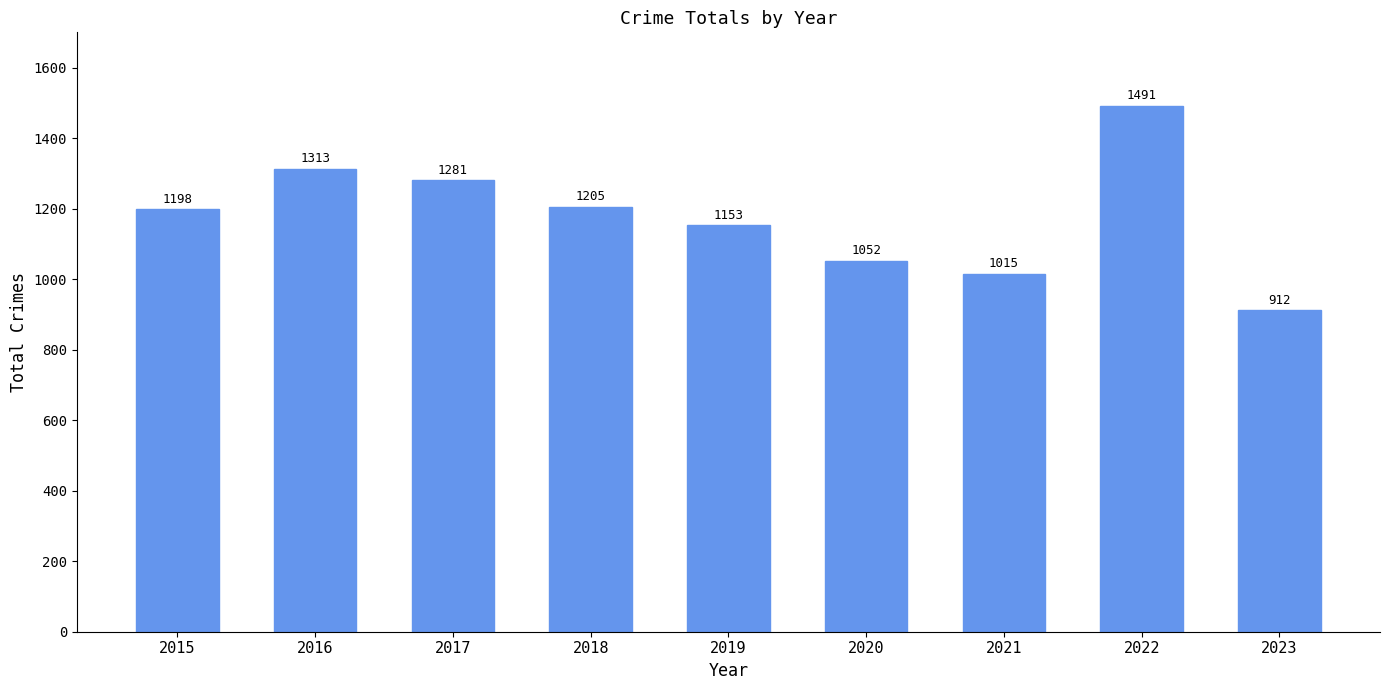

Rank the categories by value from lowest to highest.

2023, 2021, 2020, 2019, 2015, 2018, 2017, 2016, 2022